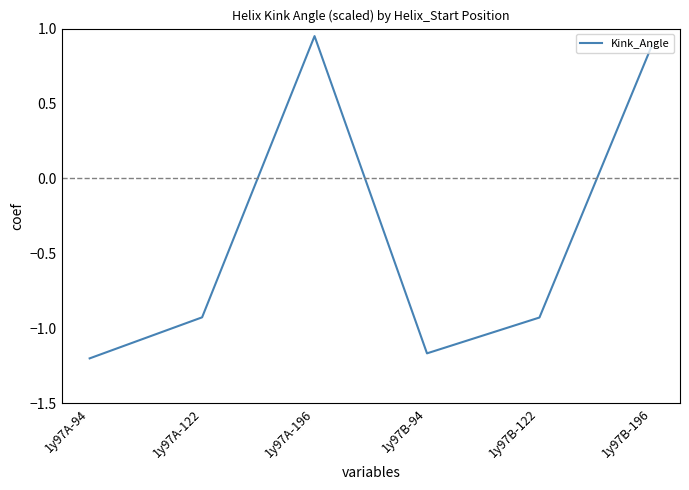

Where is the first local minimum?

1y97B-94